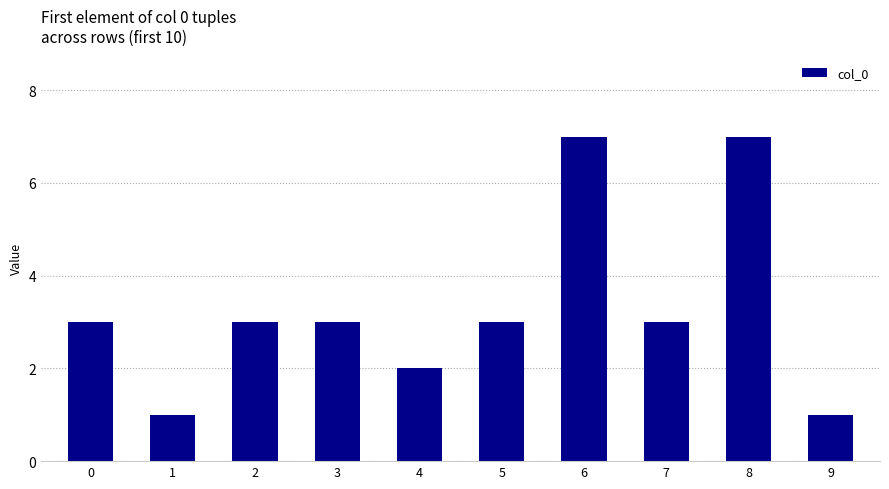

What is the difference between the maximum and minimum values?

6